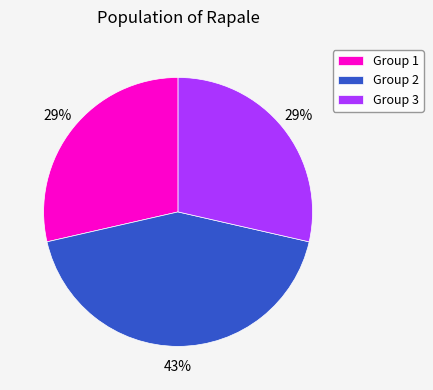

Between Group 2 and Group 3, which is larger?

Group 2